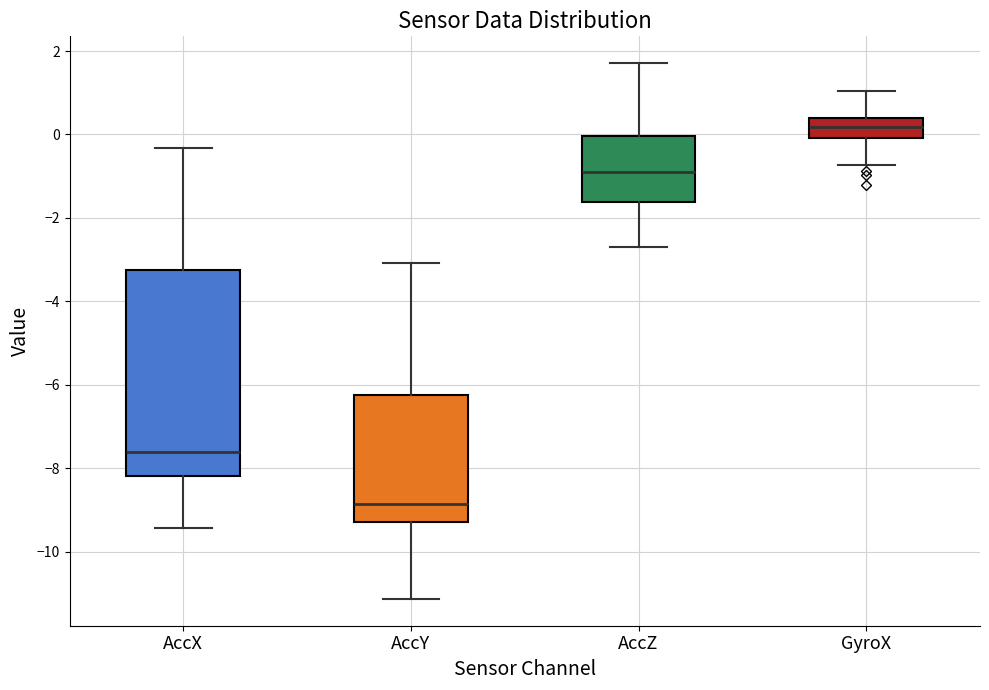

Where does the upper whisker of the box for GyroX end on the y-axis? The values are not printed on the chart, so give them approximately, as read against the axis.

1.0